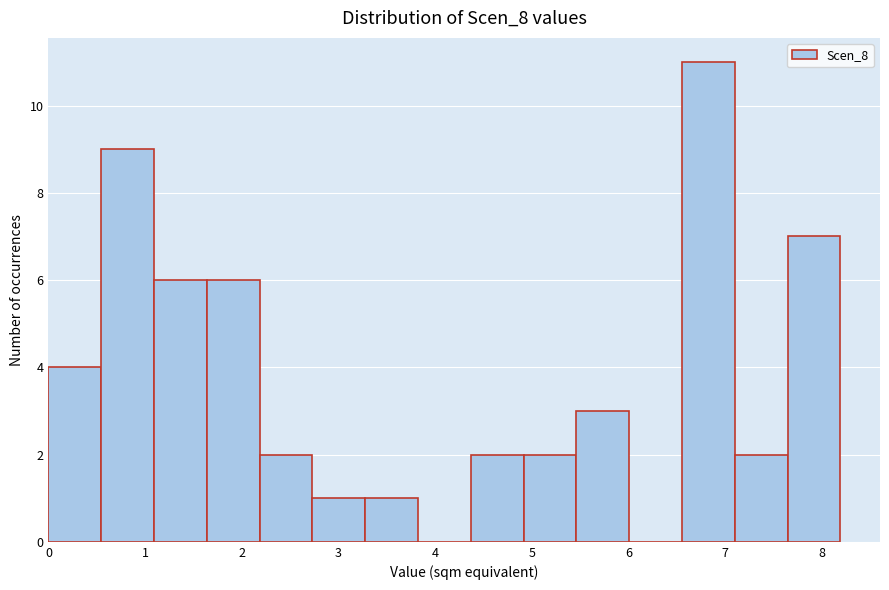

What is the height of the bar covering 2.2 to 2.7 on the x-axis? Neither the bar edges nor the heights are printed on the chart, so give them approximately, as read against the axes.

2